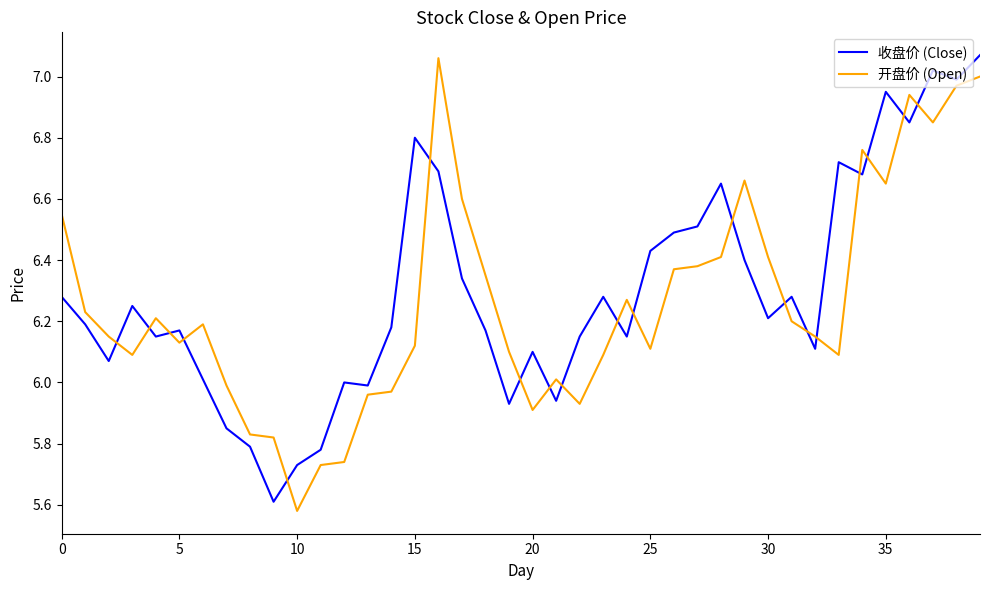

Is this an area chart (filled region under the line)?

No